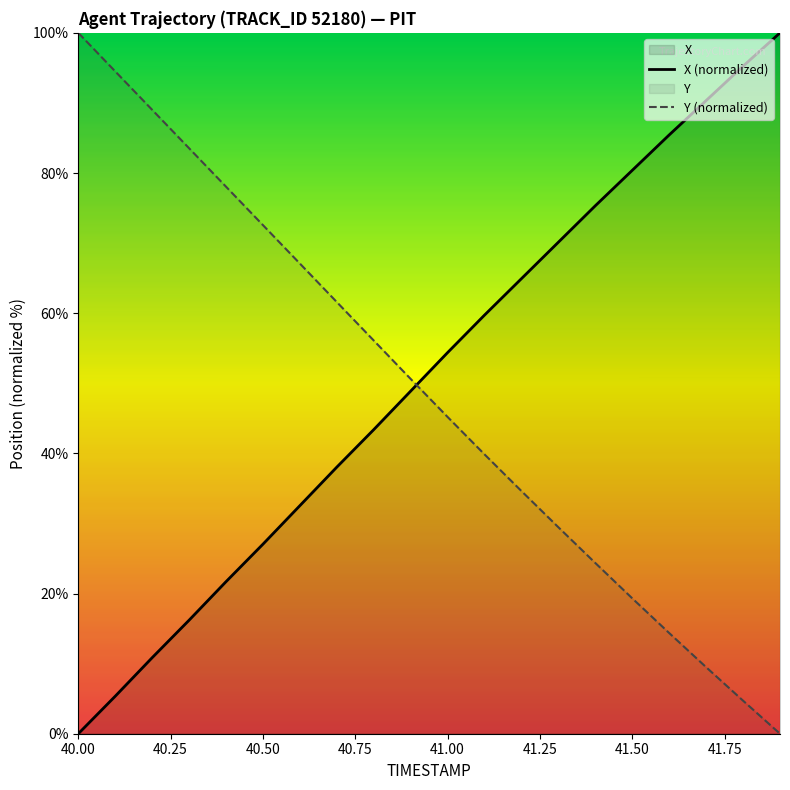

The Y (normalized) series shows 72.6 at 40.50. True or false?

True